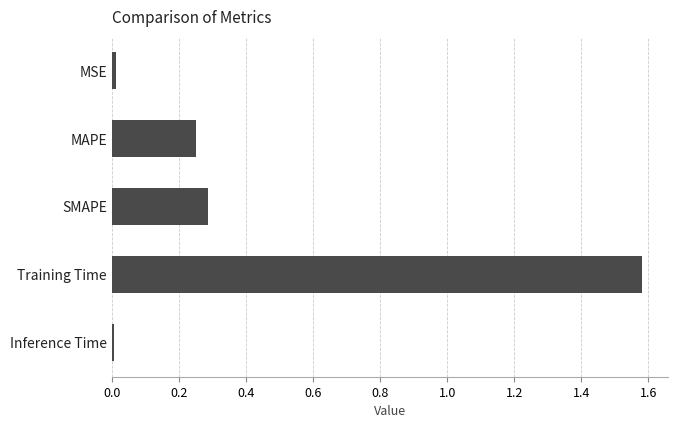

Which label corresponds to the largest value in the chart?

Training Time